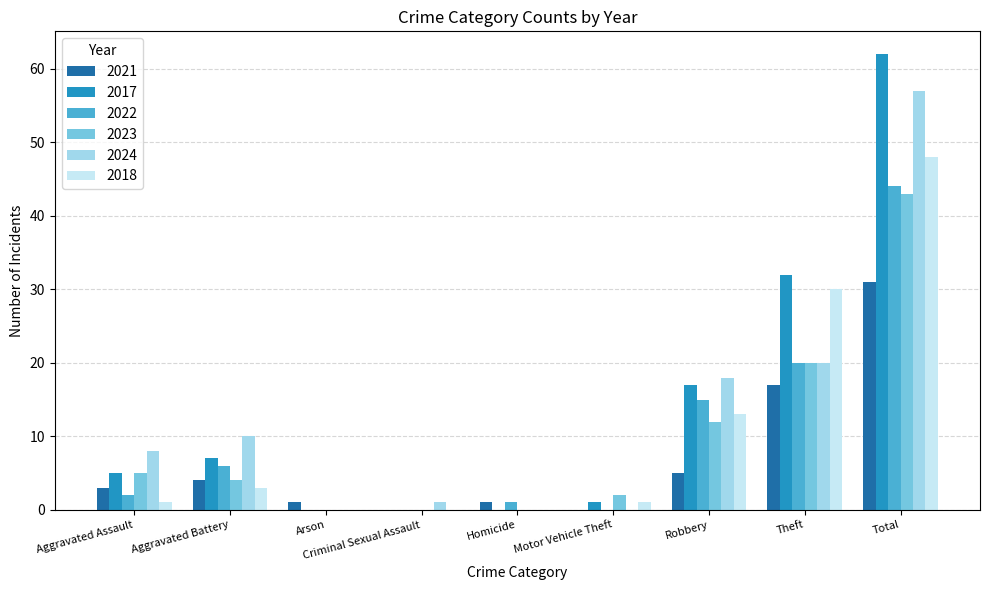

The 2021 series shows 1 at Arson. True or false?

True